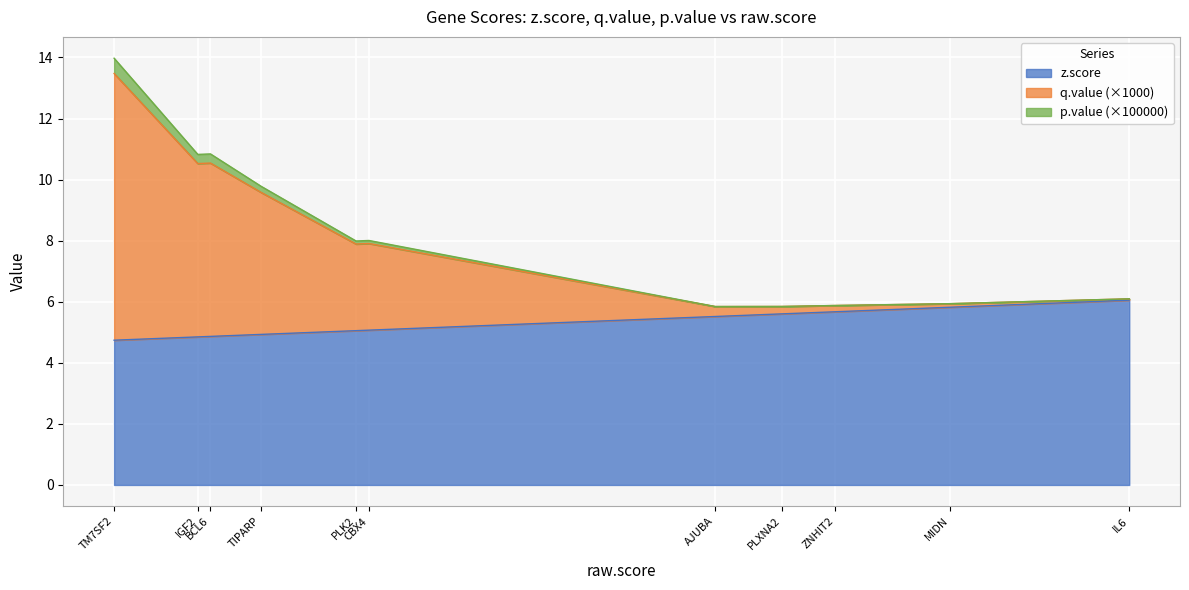

What are all the series names shown in the legend?

z.score, q.value (×1000), p.value (×100000)